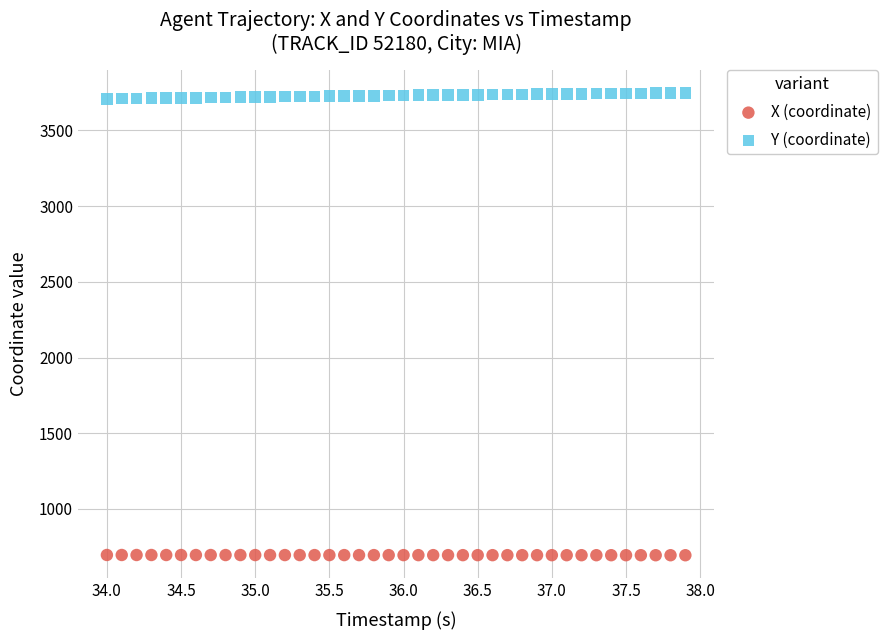

Which series contains the lowest Y value?

X (coordinate)